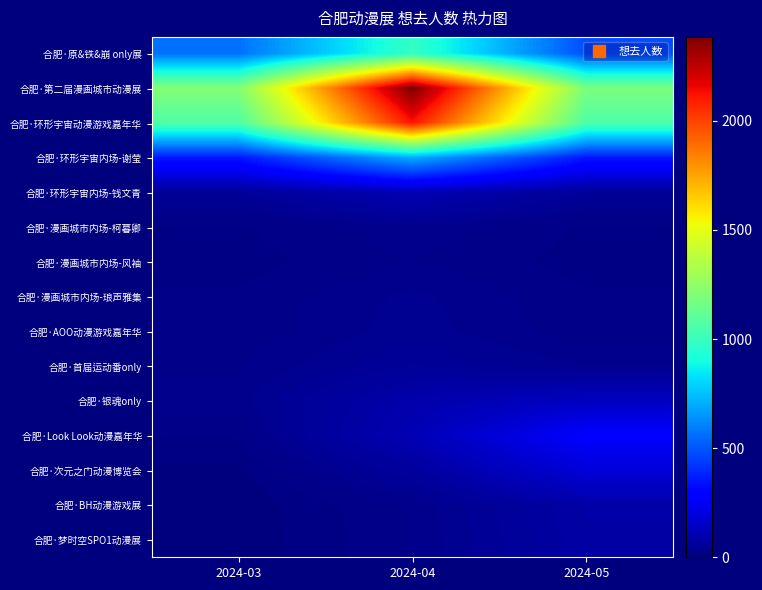

Reading left to right, extract all data points from this chart.

合肥·原&铁&崩 only展: 2024-03=562.5	2024-04=981.5	2024-05=479.5
合肥·第二届漫画城市动漫展: 2024-03=1218.8	2024-04=2384.7	2024-05=1190.3
合肥·环形宇宙动漫游戏嘉年华: 2024-03=1061.9	2024-04=2115.7	2024-05=1059.4
合肥·环形宇宙内场-谢莹: 2024-03=353.7	2024-04=706.0	2024-05=353.6
合肥·环形宇宙内场-钱文青: 2024-03=55.8	2024-04=111.4	2024-05=55.8
合肥·漫画城市内场-柯暮卿: 2024-03=17.3	2024-04=34.5	2024-05=17.3
合肥·漫画城市内场-风袖: 2024-03=14.1	2024-04=28.2	2024-05=14.1
合肥·漫画城市内场-琅声雅集: 2024-03=20.0	2024-04=39.9	2024-05=20.0
合肥·AOO动漫游戏嘉年华: 2024-03=21.4	2024-04=42.7	2024-05=21.6
合肥·首届运动番only: 2024-03=27.1	2024-04=56.9	2024-05=36.8
合肥·银魂only: 2024-03=32.8	2024-04=95.8	2024-05=137.2
合肥·Look Look动漫嘉年华: 2024-03=19.7	2024-04=113.2	2024-05=273.7
合肥·次元之门动漫博览会: 2024-03=6.9	2024-04=66.6	2024-05=188.4
合肥·BH动漫游戏展: 2024-03=2.7	2024-04=29.4	2024-05=85.4
合肥·梦时空SPO1动漫展: 2024-03=2.6	2024-04=28.2	2024-05=81.9